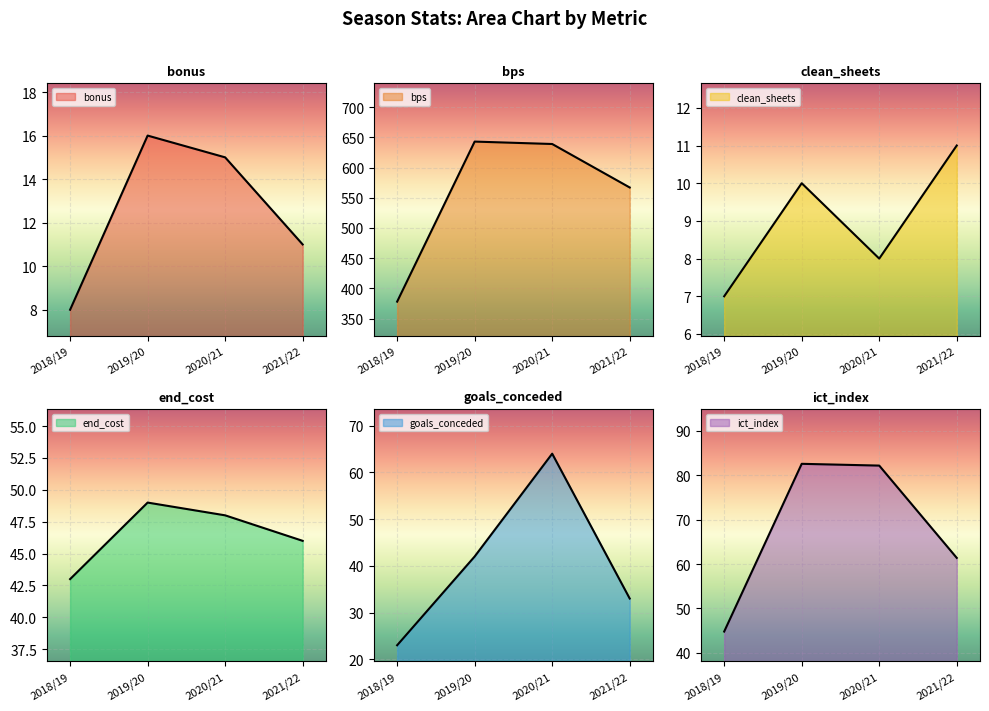

What are all the series names shown in the legend?

bonus, bps, clean_sheets, end_cost, goals_conceded, ict_index